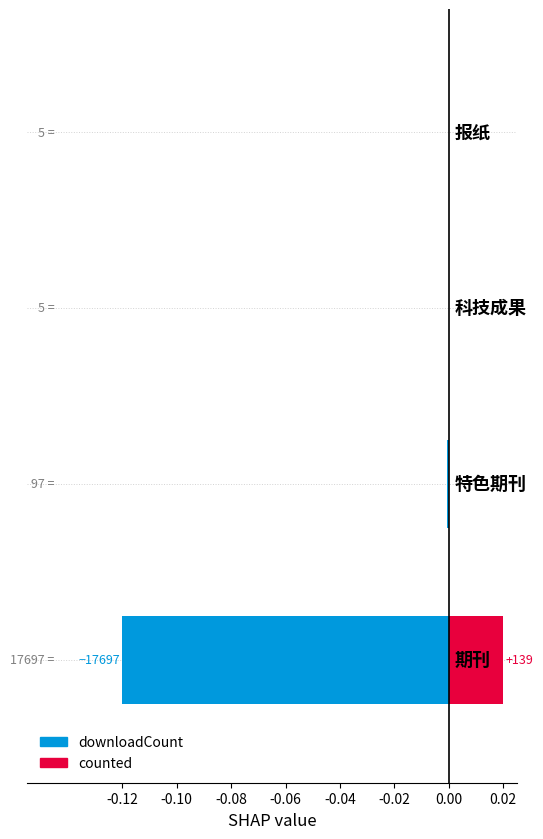

How many bars are there in total?

8